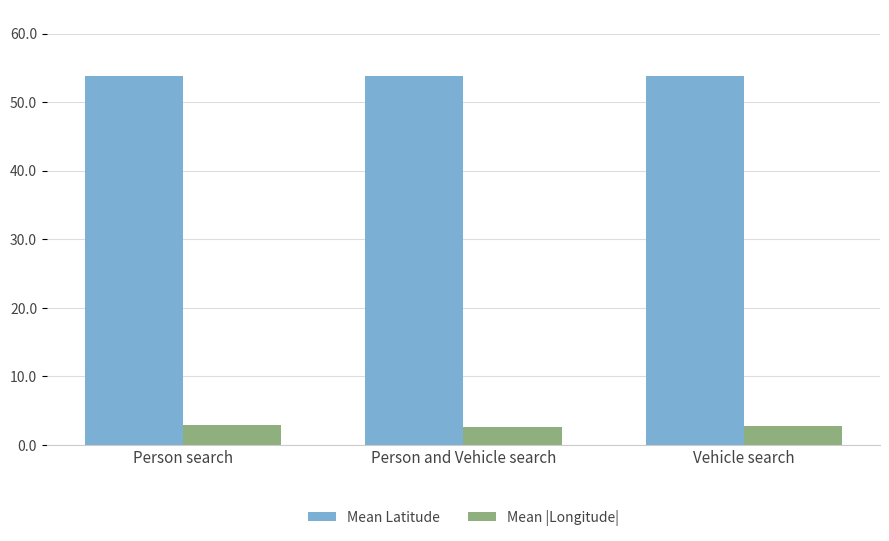

How many data points does each series have?

3